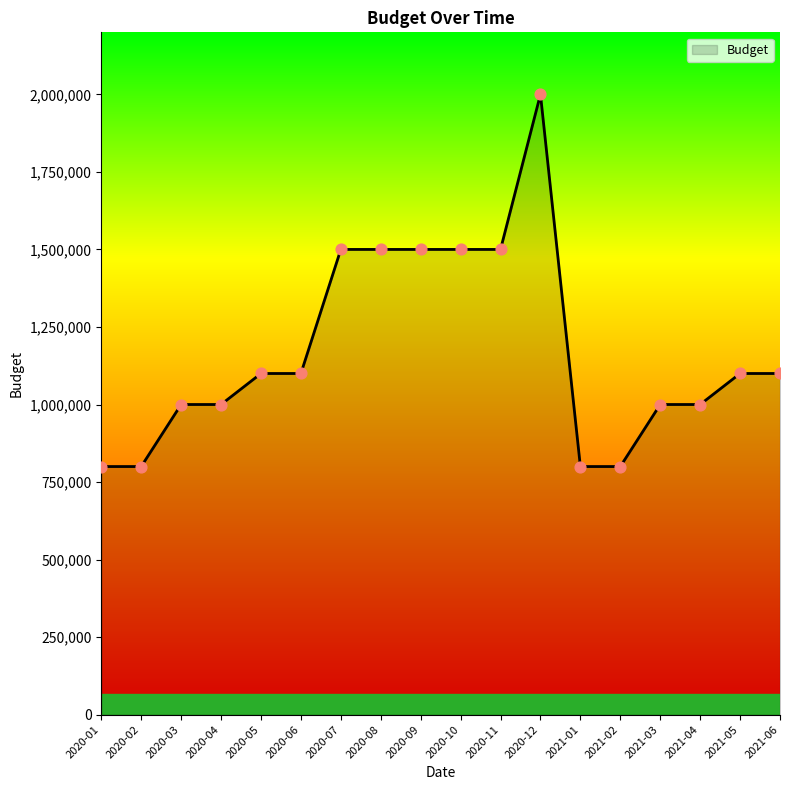

Approximately how many times larger is the value at 2020-03 compared to 2020-05?

0.9